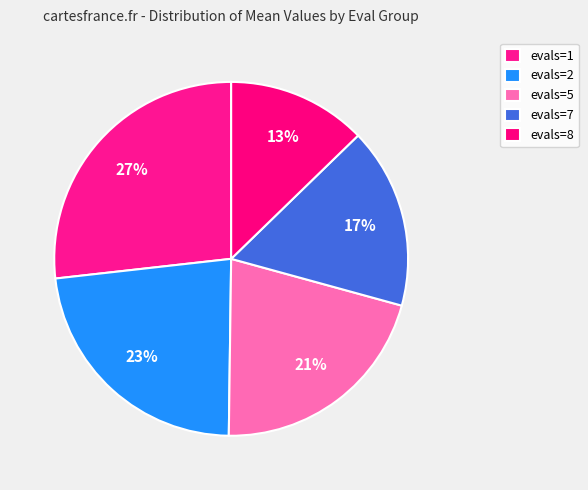

To the nearest percent, what is the combined percentage of evals=2 and evals=1?

50%